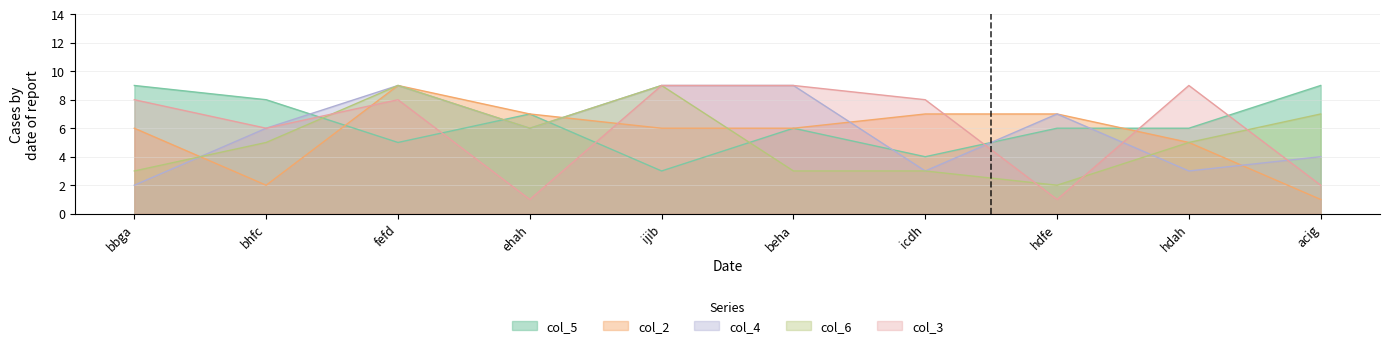

Is it true that col_3 equals 14 at bbga?

False